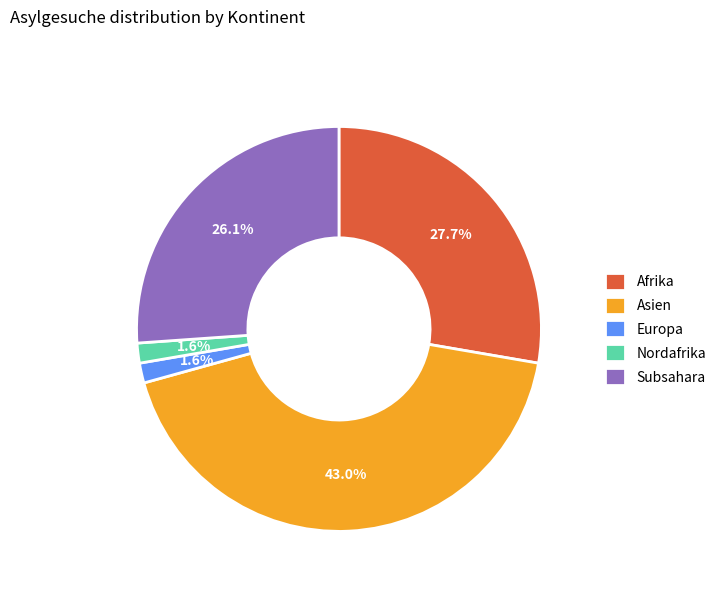

What is the largest slice in the pie chart?

Asien